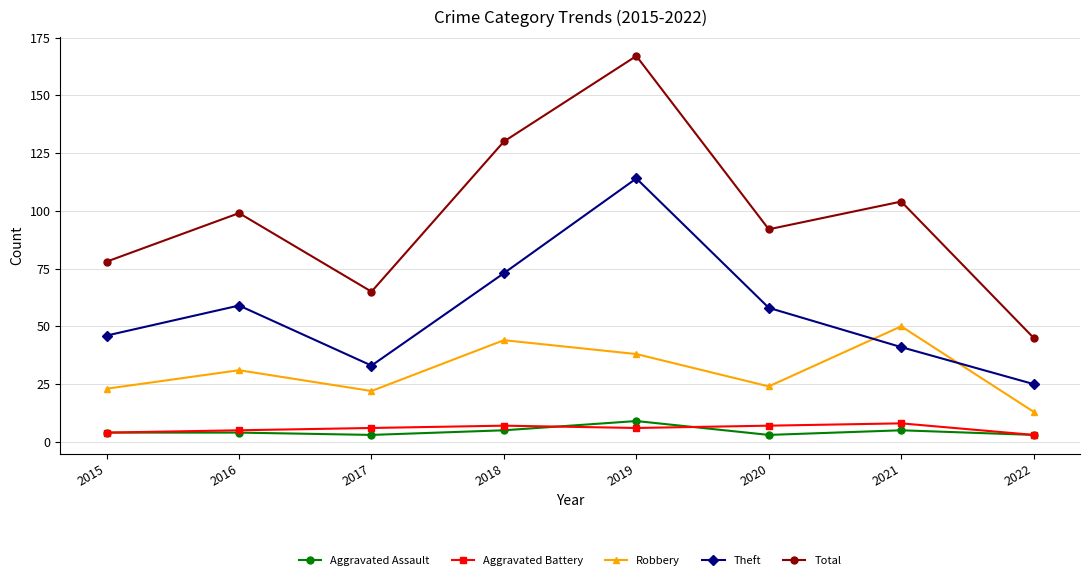

Reading left to right, list all the values displayed in this chart.

Aggravated Assault: 4	4	3	5	9	3	5	3
Aggravated Battery: 4	5	6	7	6	7	8	3
Robbery: 23	31	22	44	38	24	50	13
Theft: 46	59	33	73	114	58	41	25
Total: 78	99	65	130	167	92	104	45